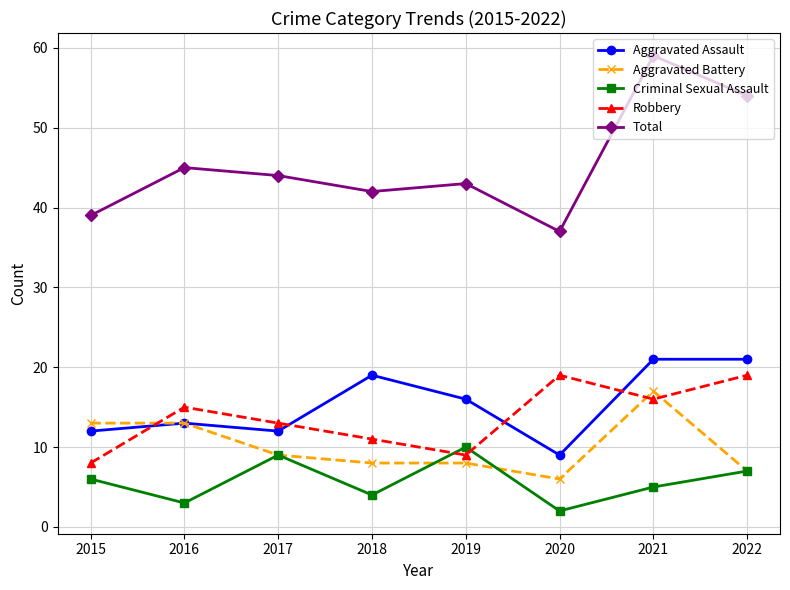

The Criminal Sexual Assault series shows 5 at 2019. True or false?

False